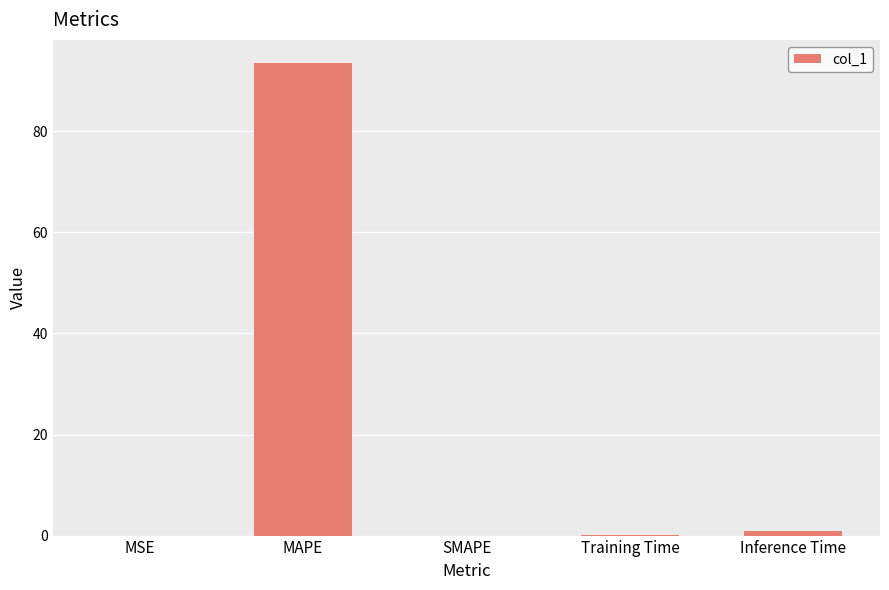

True or false: the data shows 1.0 at Inference Time.

True